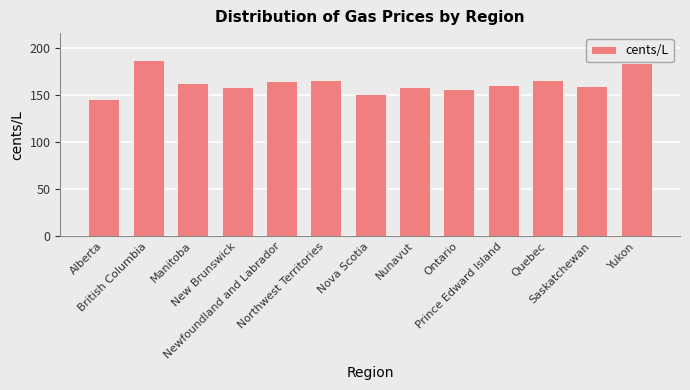

Between Yukon and New Brunswick, which is larger?

Yukon